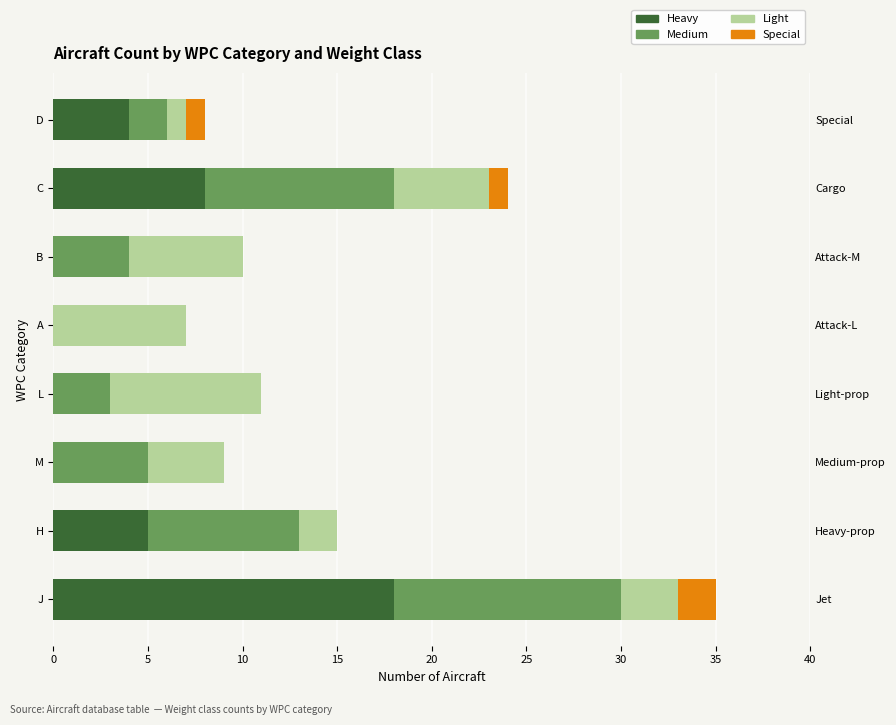

Reading left to right, transcribe all the data shown in this chart.

Heavy: 18	5	0	0	0	0	8	4
Medium: 12	8	5	3	0	4	10	2
Light: 3	2	4	8	7	6	5	1
Special: 2	0	0	0	0	0	1	1